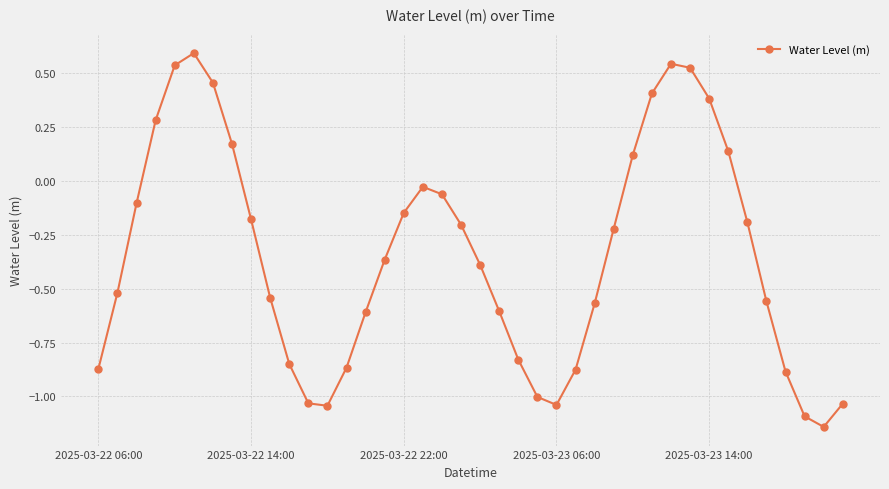

What is the difference between the second highest and minimum values?

1.7